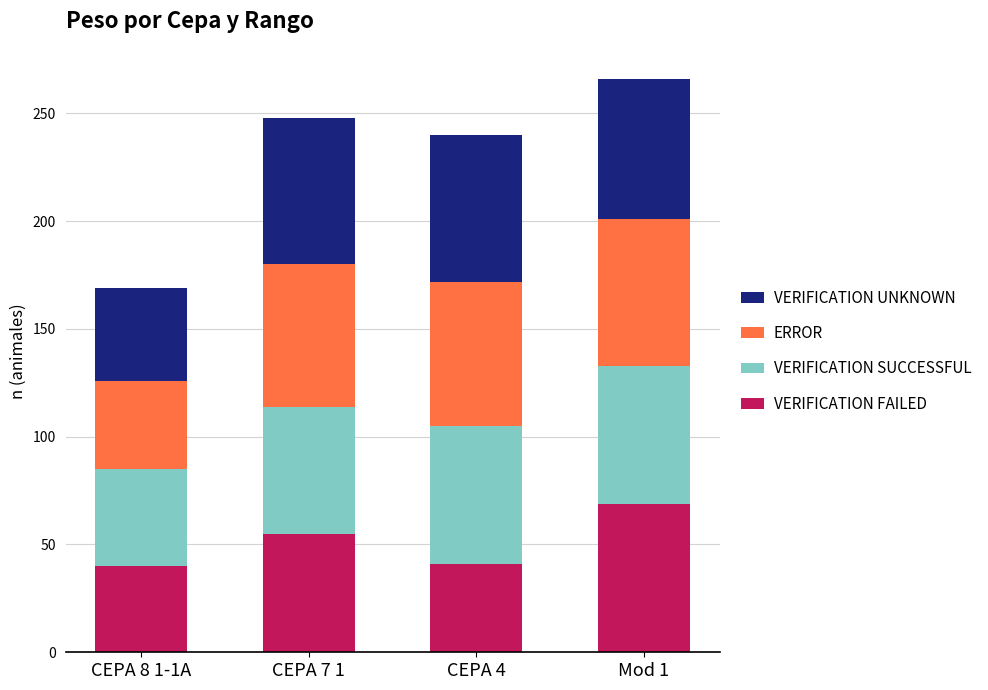

Does the chart contain stacked bars?

Yes